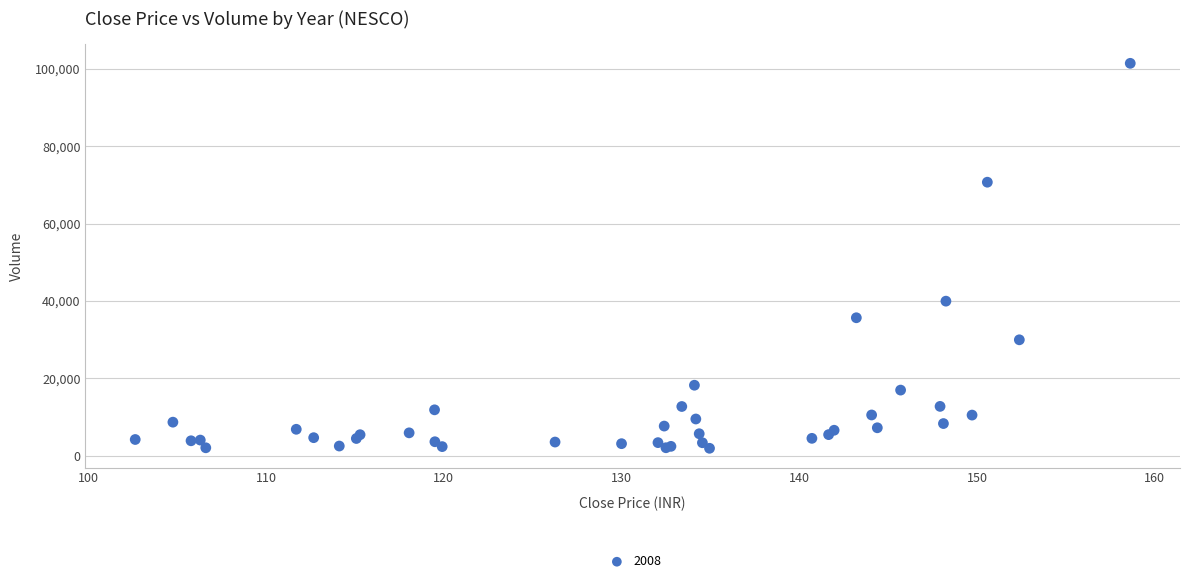

What Y value in the scatter plot is closest to 51675?

39950